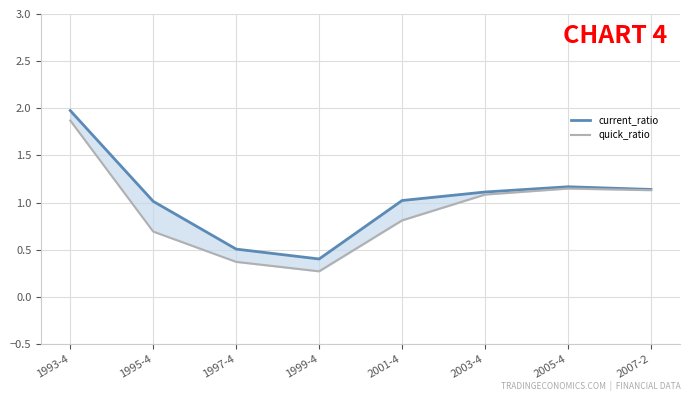

Reading left to right, transcribe all the data shown in this chart.

current_ratio: 1993-4=2.0	1995-4=1.0	1997-4=0.5	1999-4=0.4	2001-4=1.0	2003-4=1.1	2005-4=1.2	2007-2=1.1
quick_ratio: 1993-4=1.9	1995-4=0.7	1997-4=0.4	1999-4=0.3	2001-4=0.8	2003-4=1.1	2005-4=1.1	2007-2=1.1